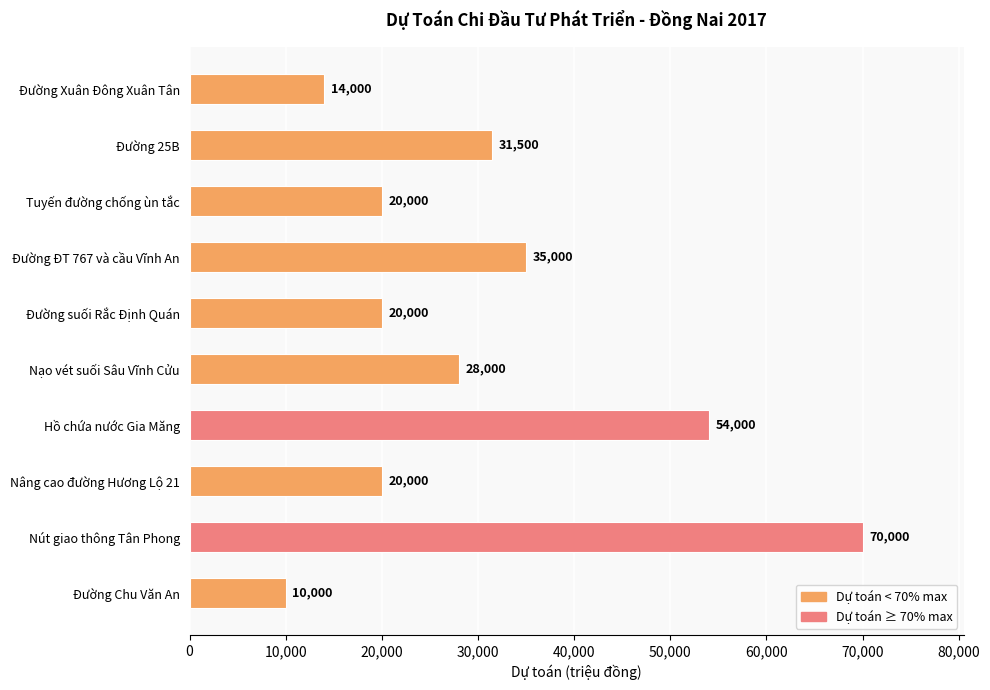

Where is the data nearest to the value 40000?

Đường ĐT 767 và cầu Vĩnh An